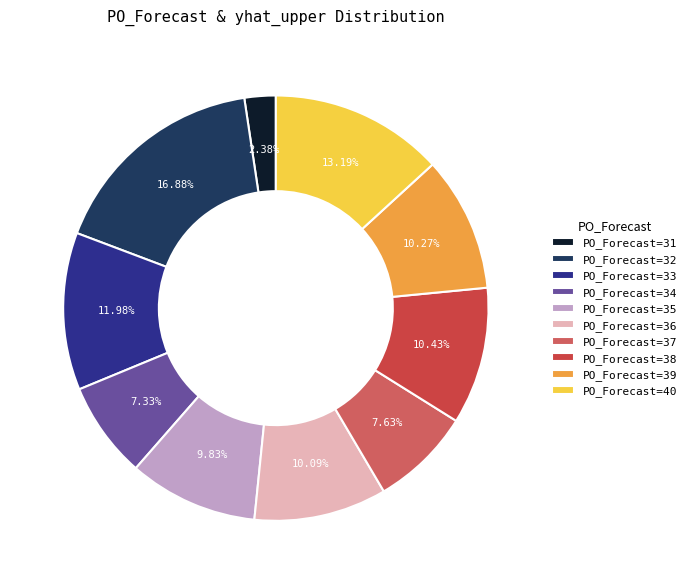

How many segments does this pie chart have?

10